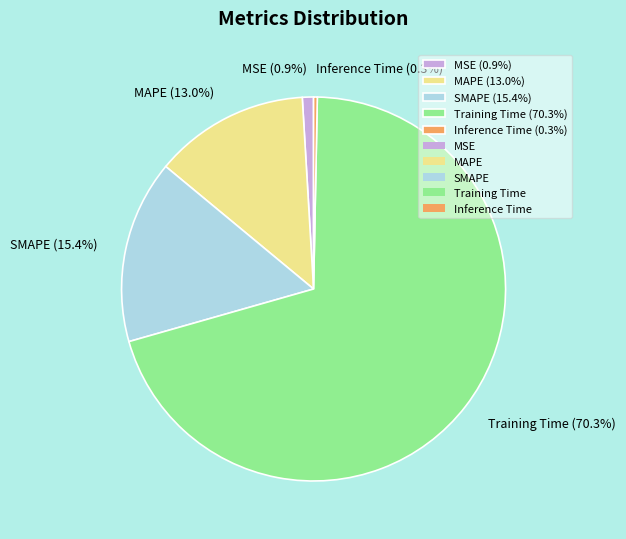

Rank the categories by value from highest to lowest.

Training Time, SMAPE, MAPE, MSE, Inference Time